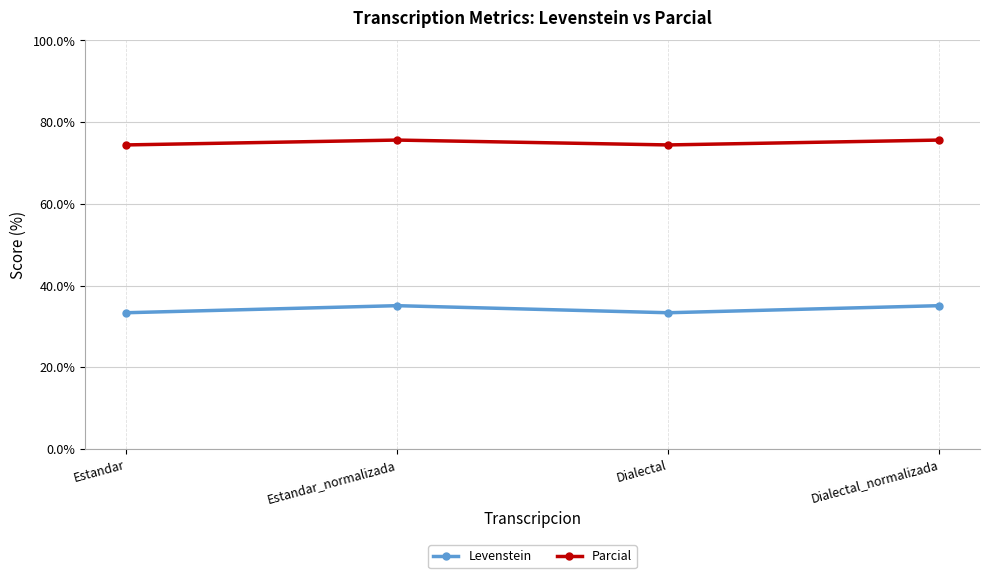

What is the label of the 2nd point from the right?

Dialectal